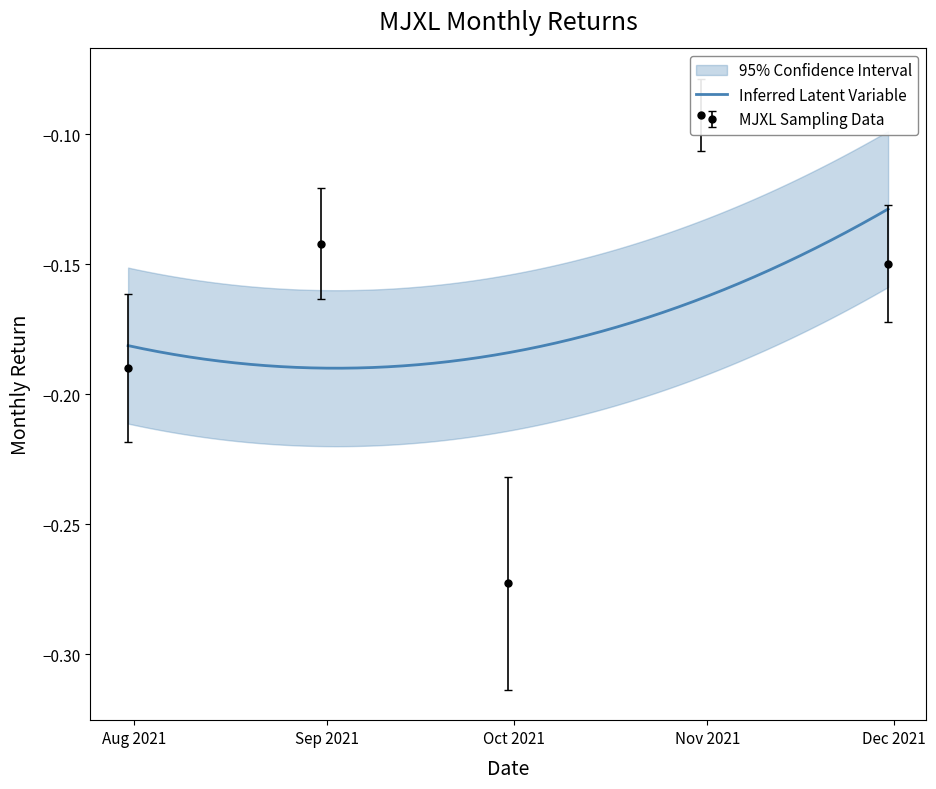

What is the average value?

-0.2